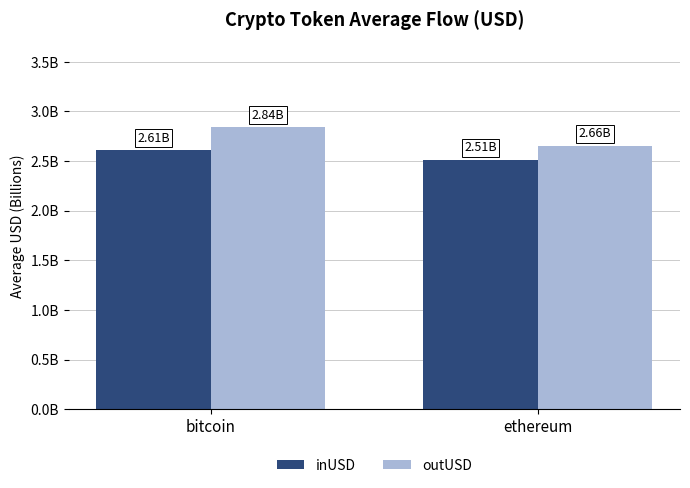

What position from the right is bitcoin?

2